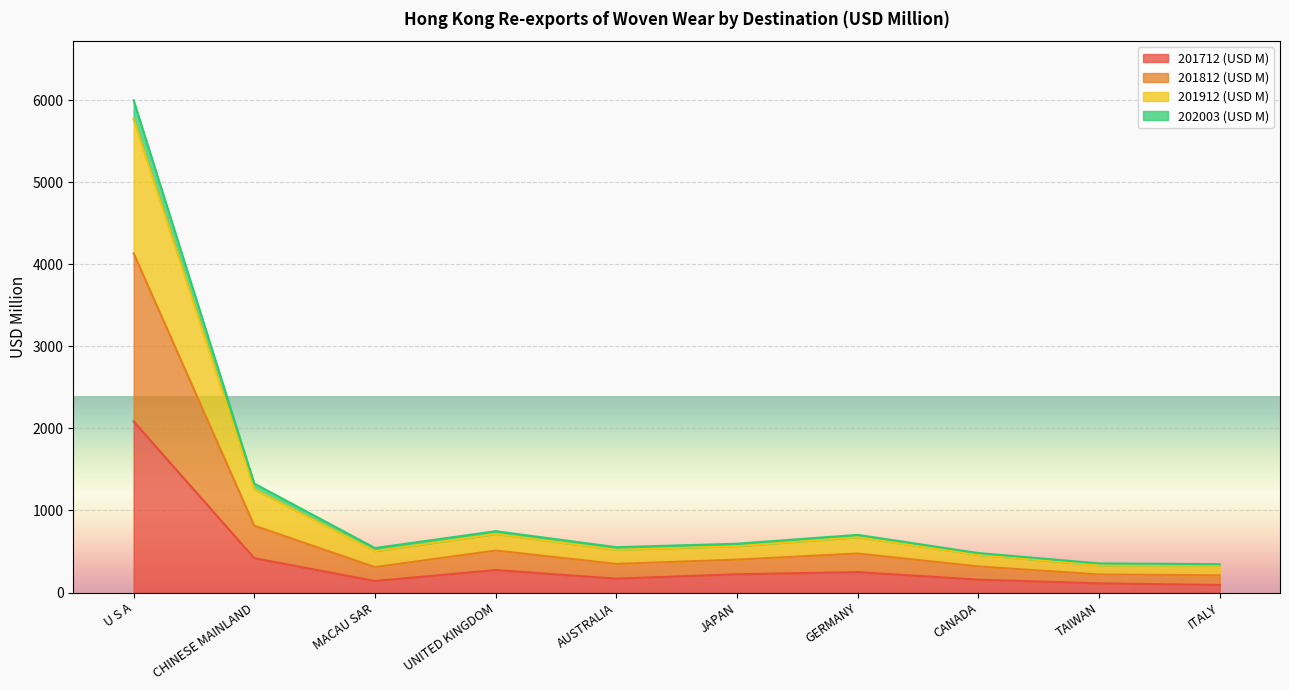

What are all the series names shown in the legend?

201712 (USD M), 201812 (USD M), 201912 (USD M), 202003 (USD M)